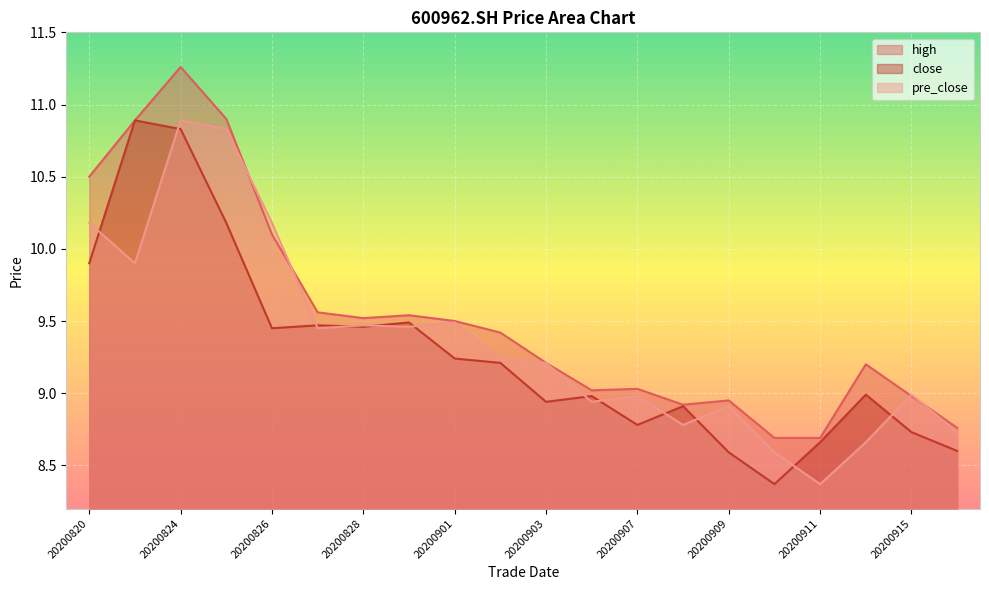

Is it true that pre_close equals 15.2 at 20200904?

False